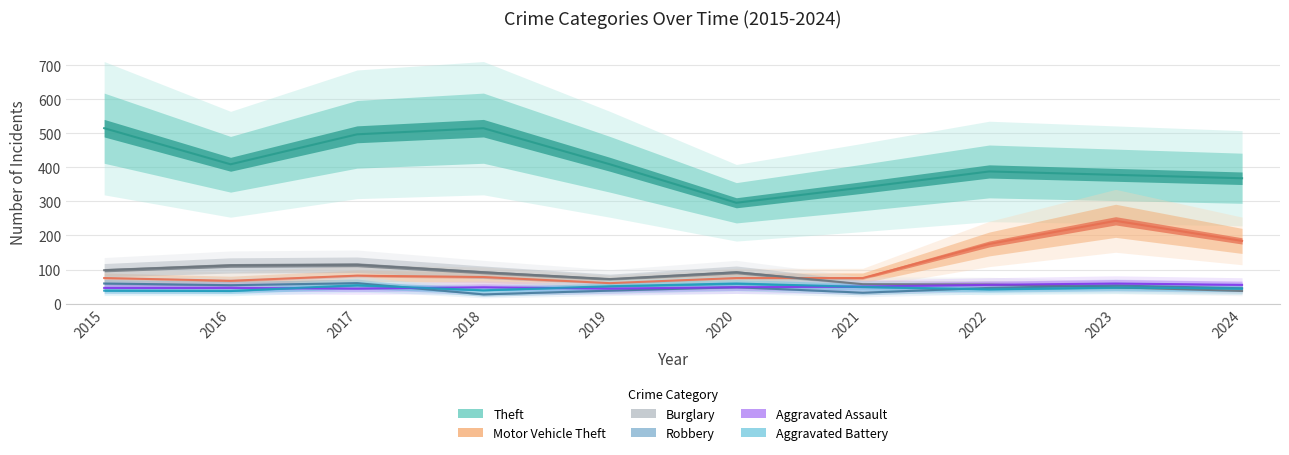

In Burglary, how many points are lower than both neighbors (excluding endpoints)?

1